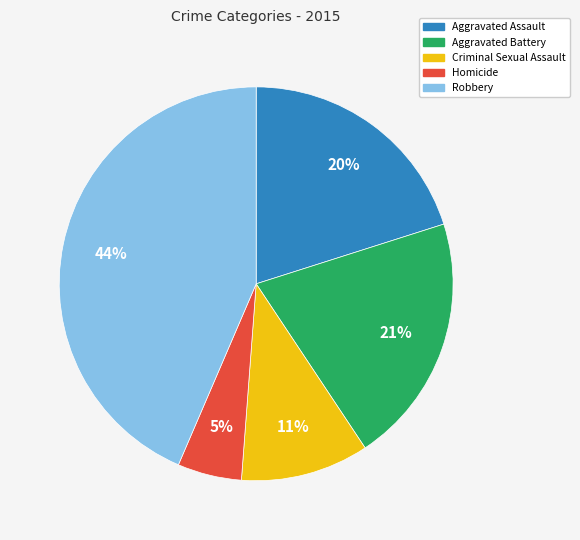

True or false: Aggravated Battery accounts for 21% of the total.

True